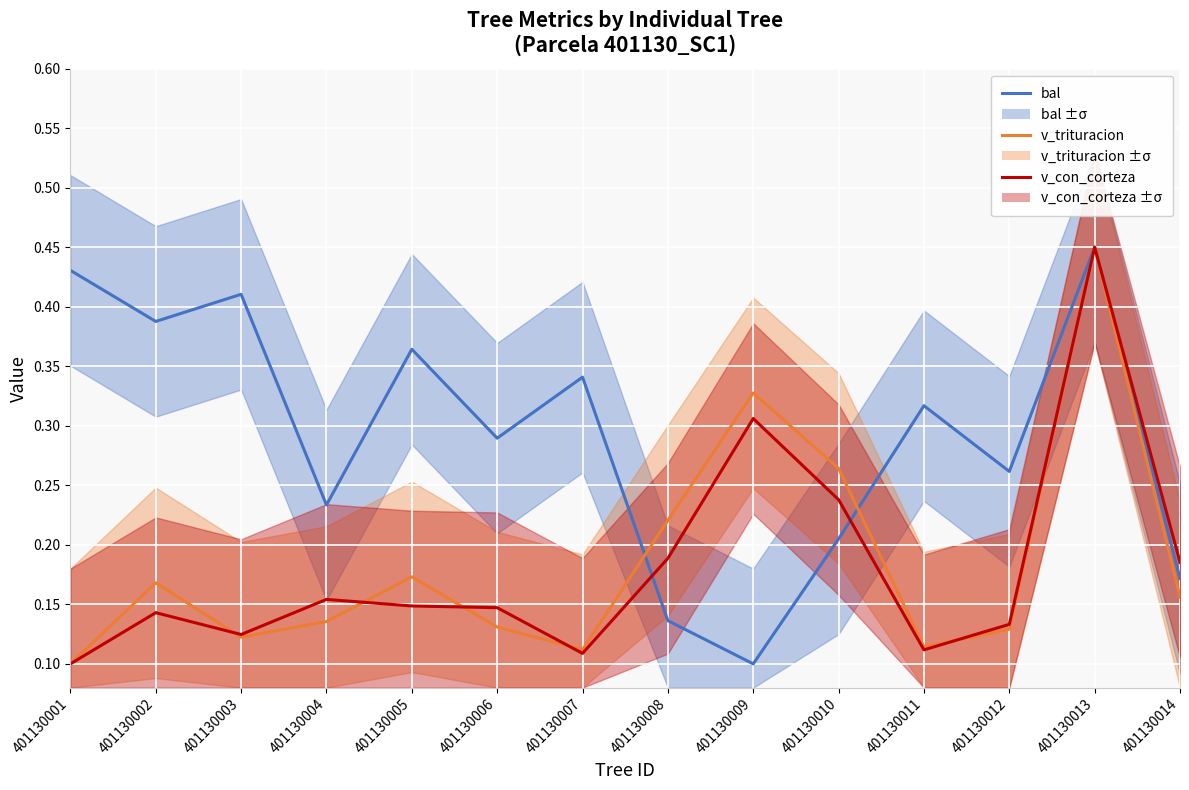

What is the difference between the maximum and minimum values in the v_trituracion series?

0.3